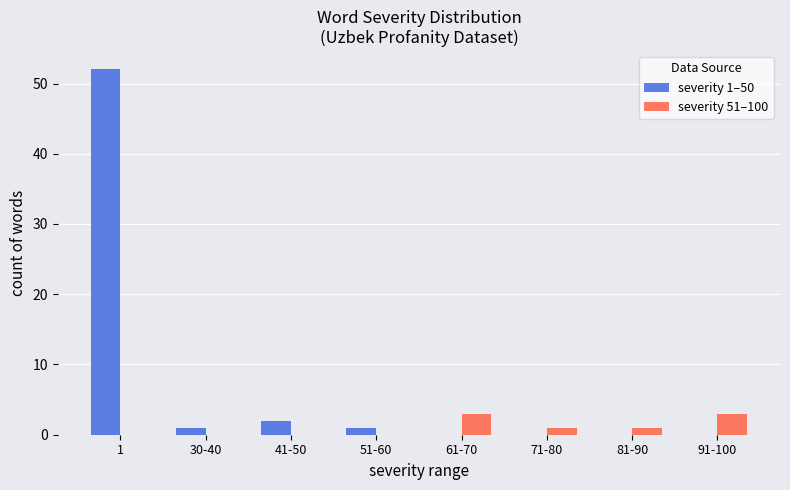

What is the sum of all severity 1–50 values?

56